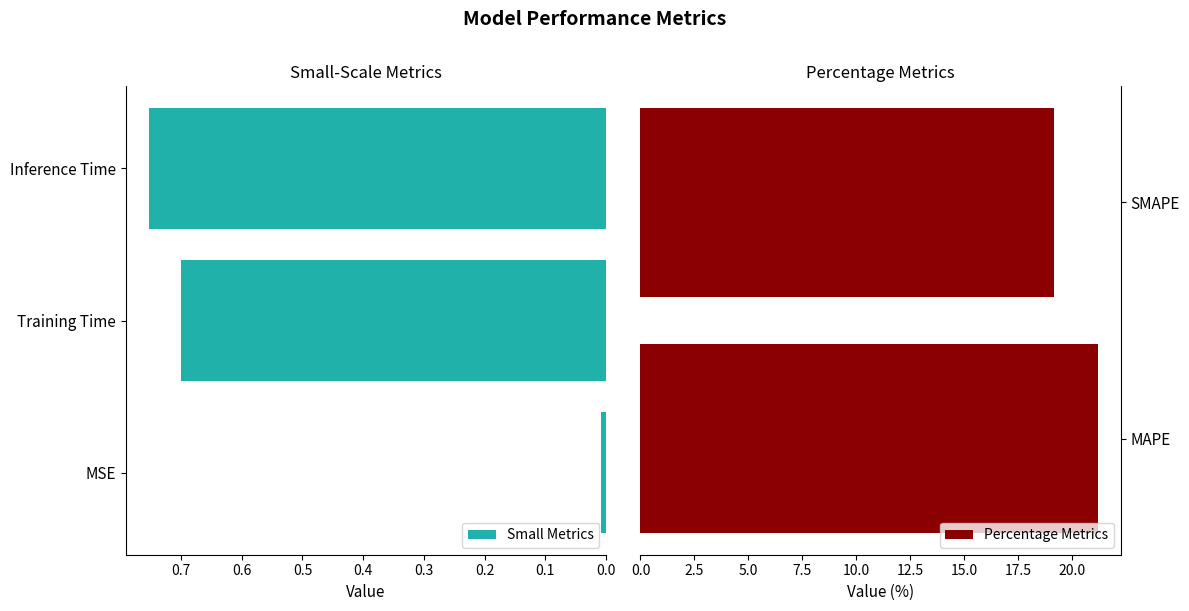

What is the value of the 2nd bar from the left?

21.2